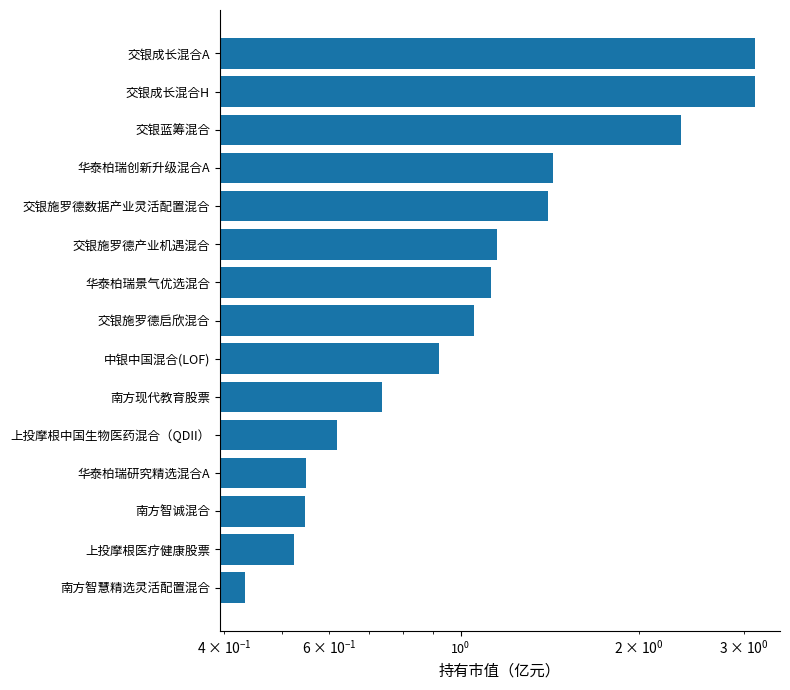

How many values are below 1?

7